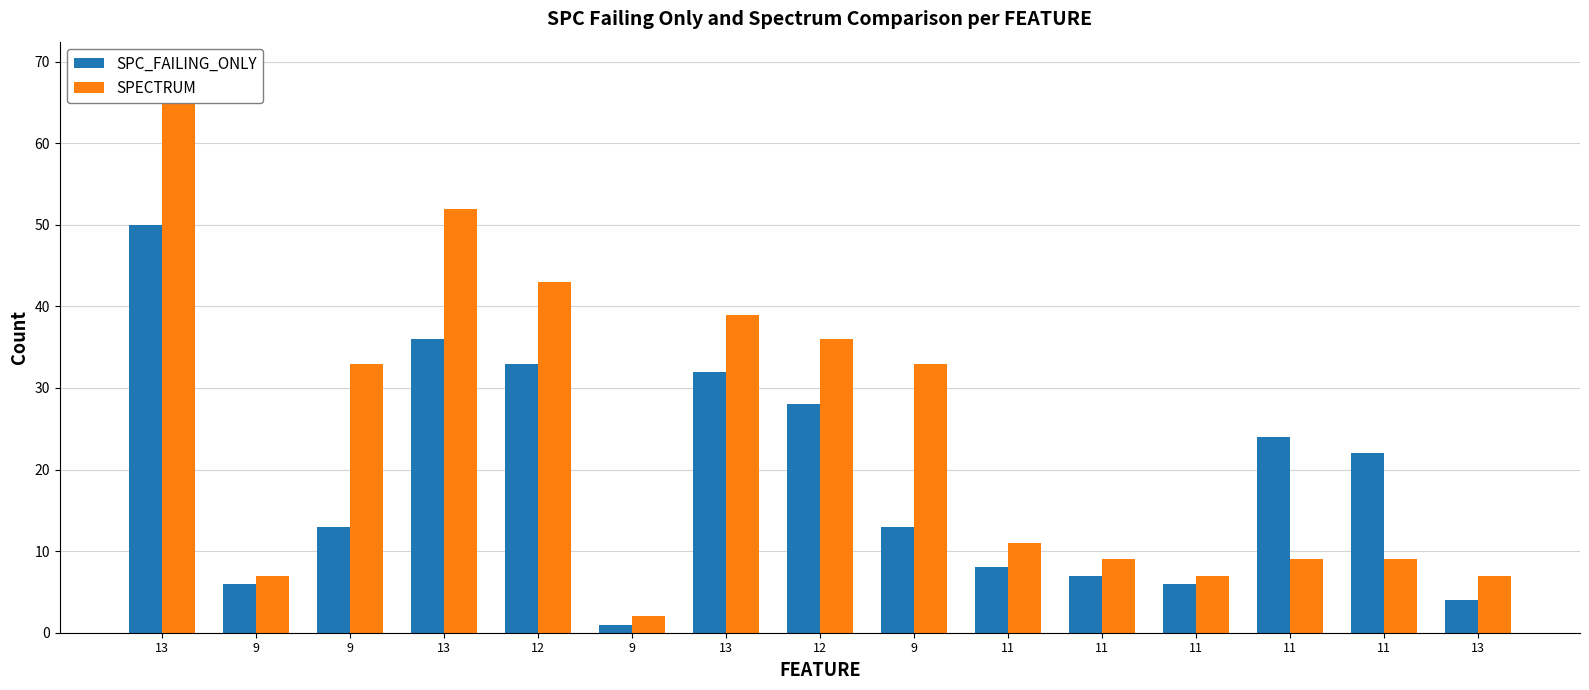

Between 12 and 9, which is larger?

12